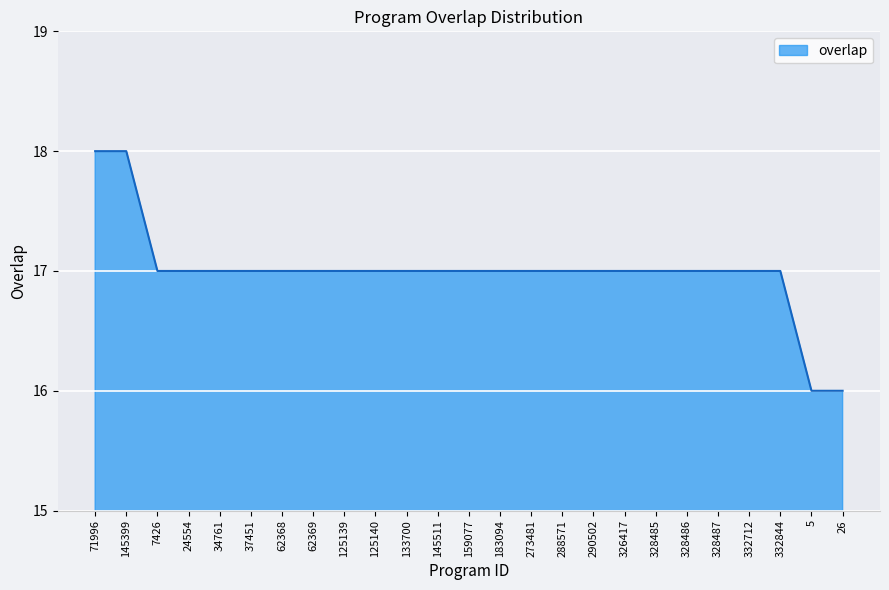

How many lines are shown in the chart?

1